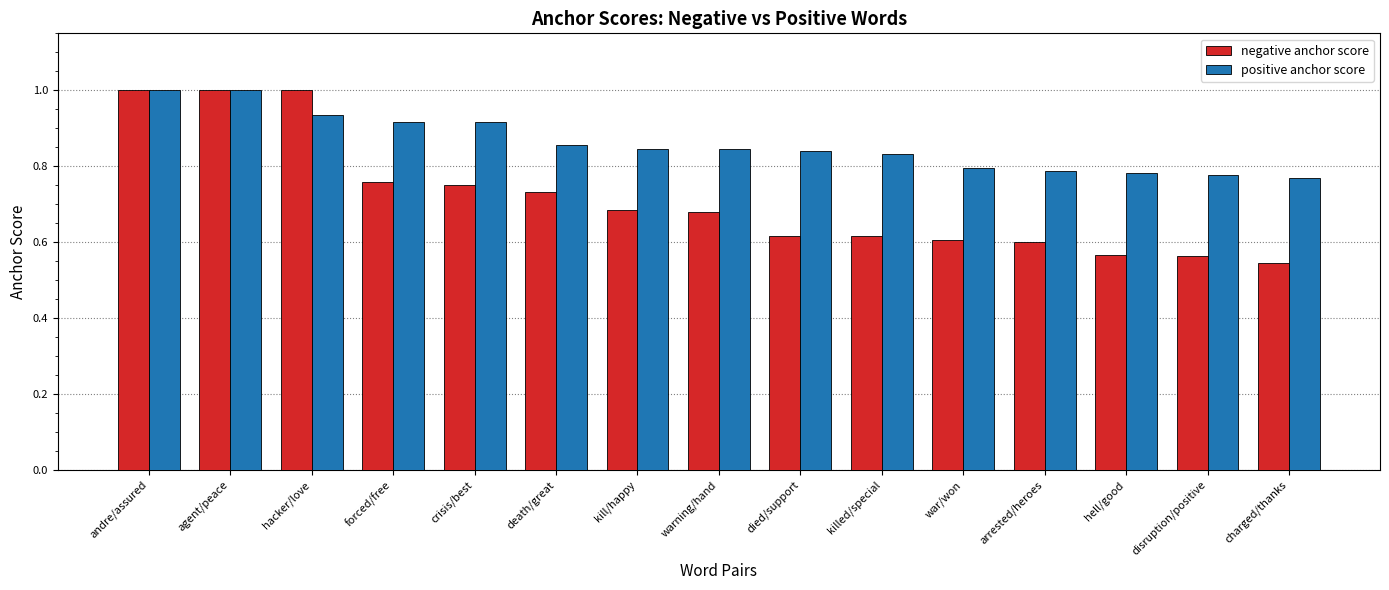

Which series changed the most between andre/assured and hell/good?

negative anchor score